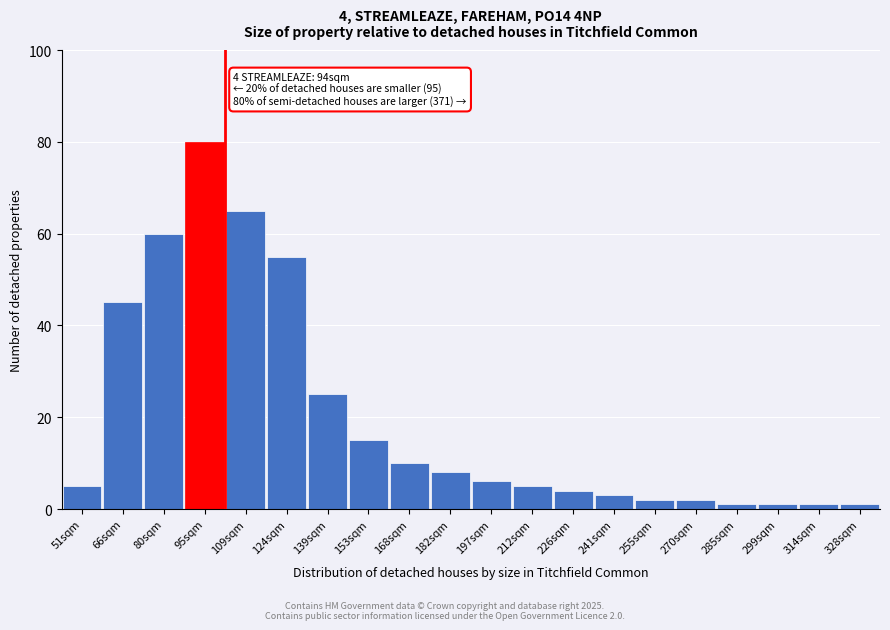

Reading left to right, extract all data points from this chart.

51sqm=5	66sqm=45	80sqm=60	95sqm=80	109sqm=65	124sqm=55	139sqm=25	153sqm=15	168sqm=10	182sqm=8	197sqm=6	212sqm=5	226sqm=4	241sqm=3	255sqm=2	270sqm=2	285sqm=1	299sqm=1	314sqm=1	328sqm=1